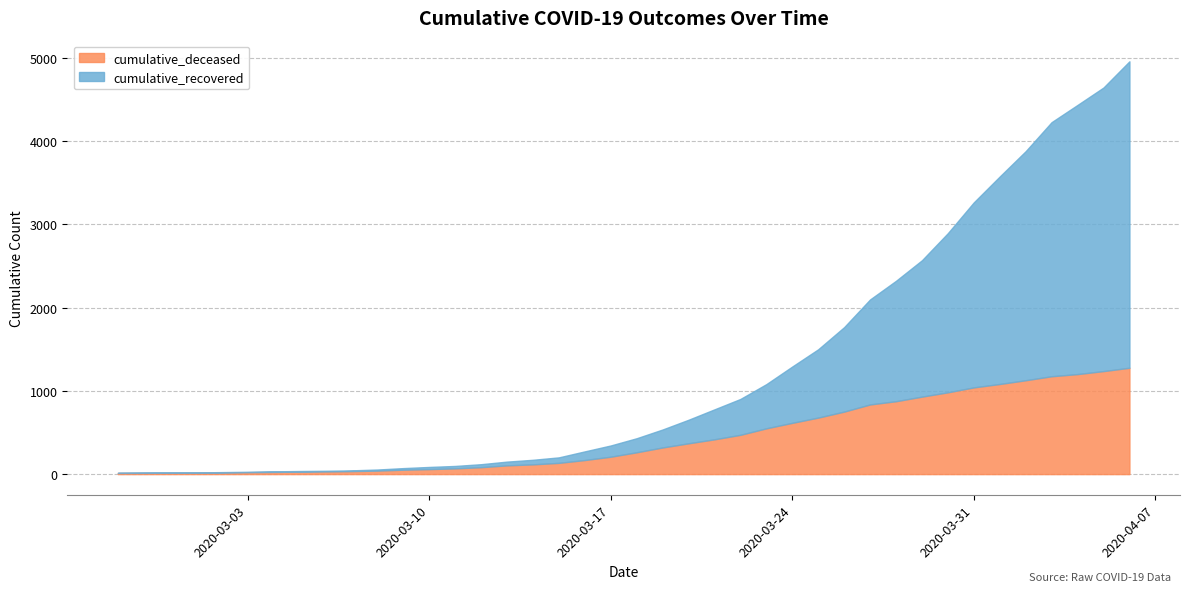

What position from the left is 2020-03-10?

13